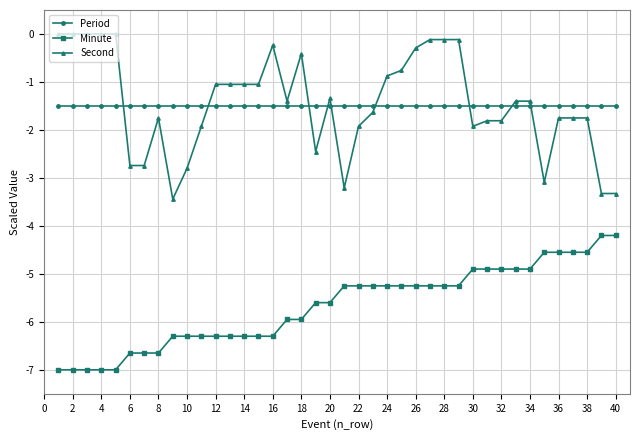

What is the sum of all Period values?

-60.0